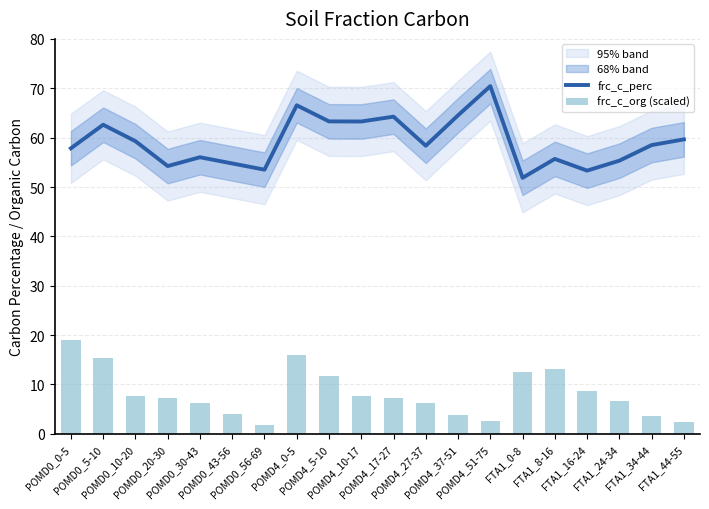

What is the total value across all series at FTA1_8-16?

68.7